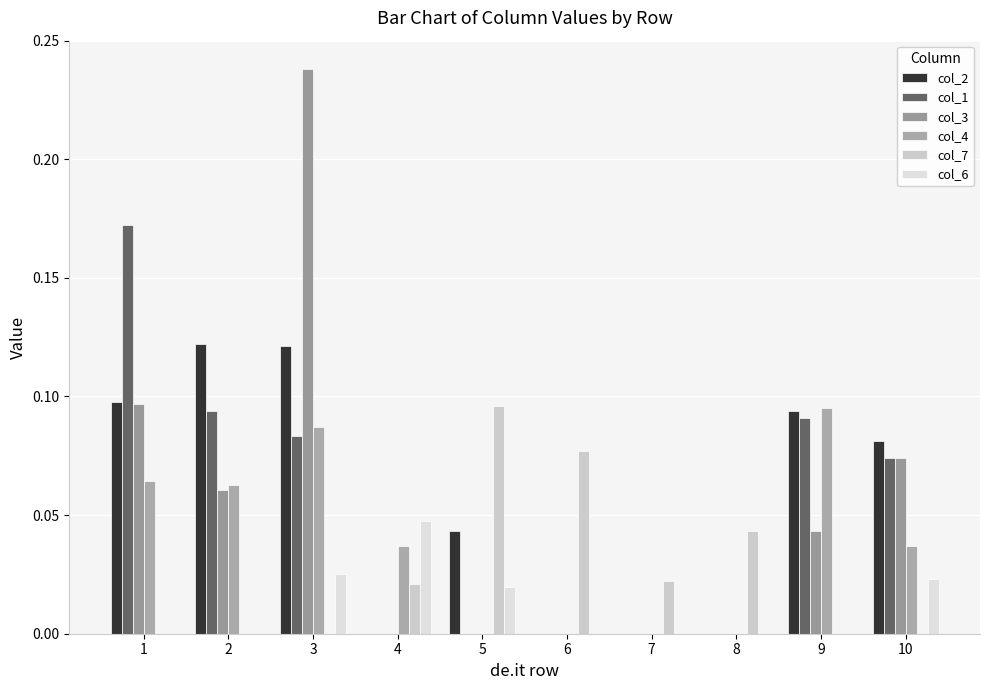

What is the average value of the col_2 series?

0.1